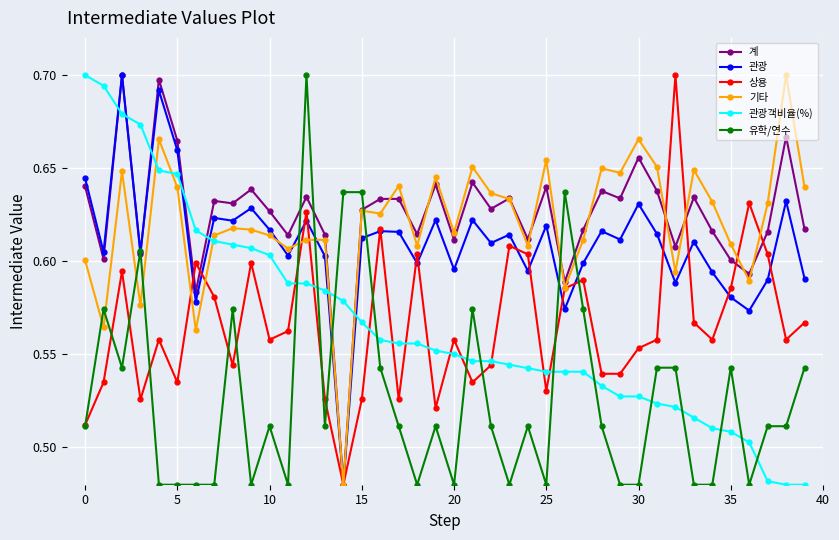

How many 기타 values are between 0 and 1?

40